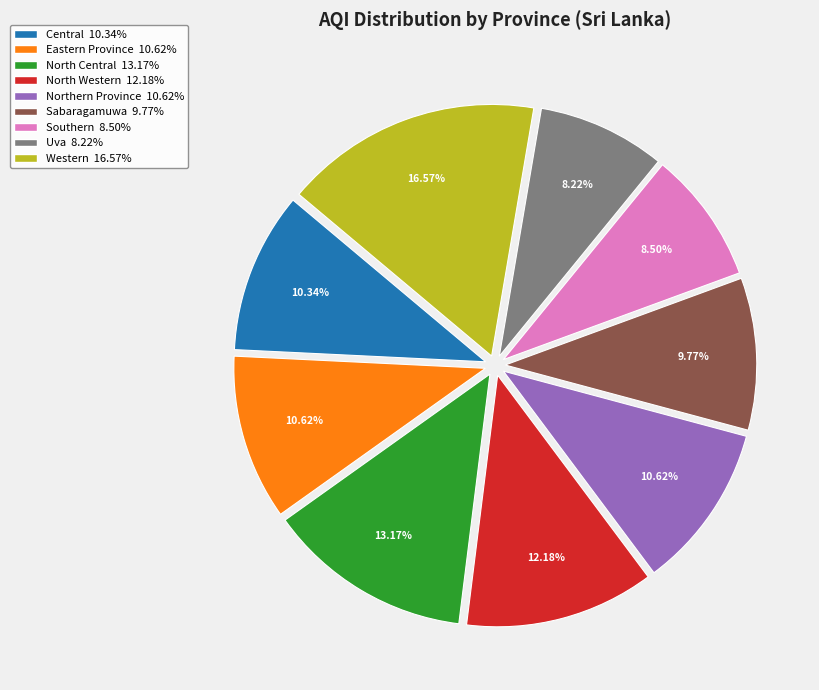

How many slices are in this pie chart?

9